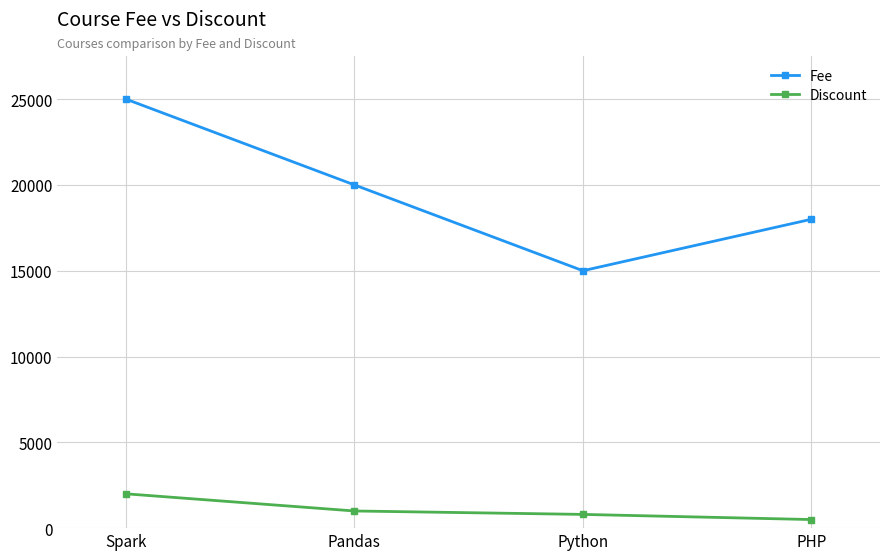

True or false: Discount and Fee intersect in this chart.

False